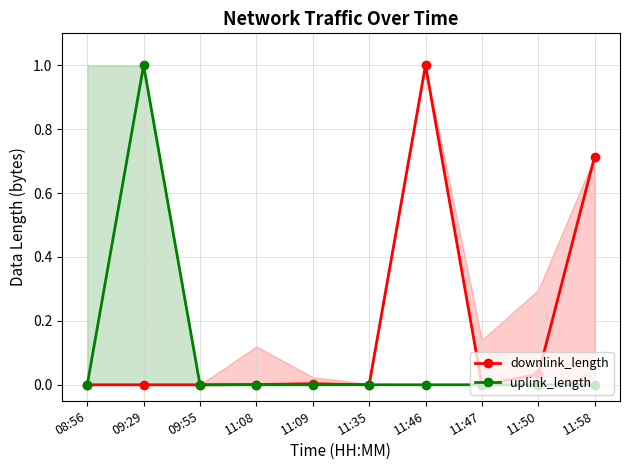

After their last crossing, which series has the higher values: uplink_length or downlink_length?

downlink_length